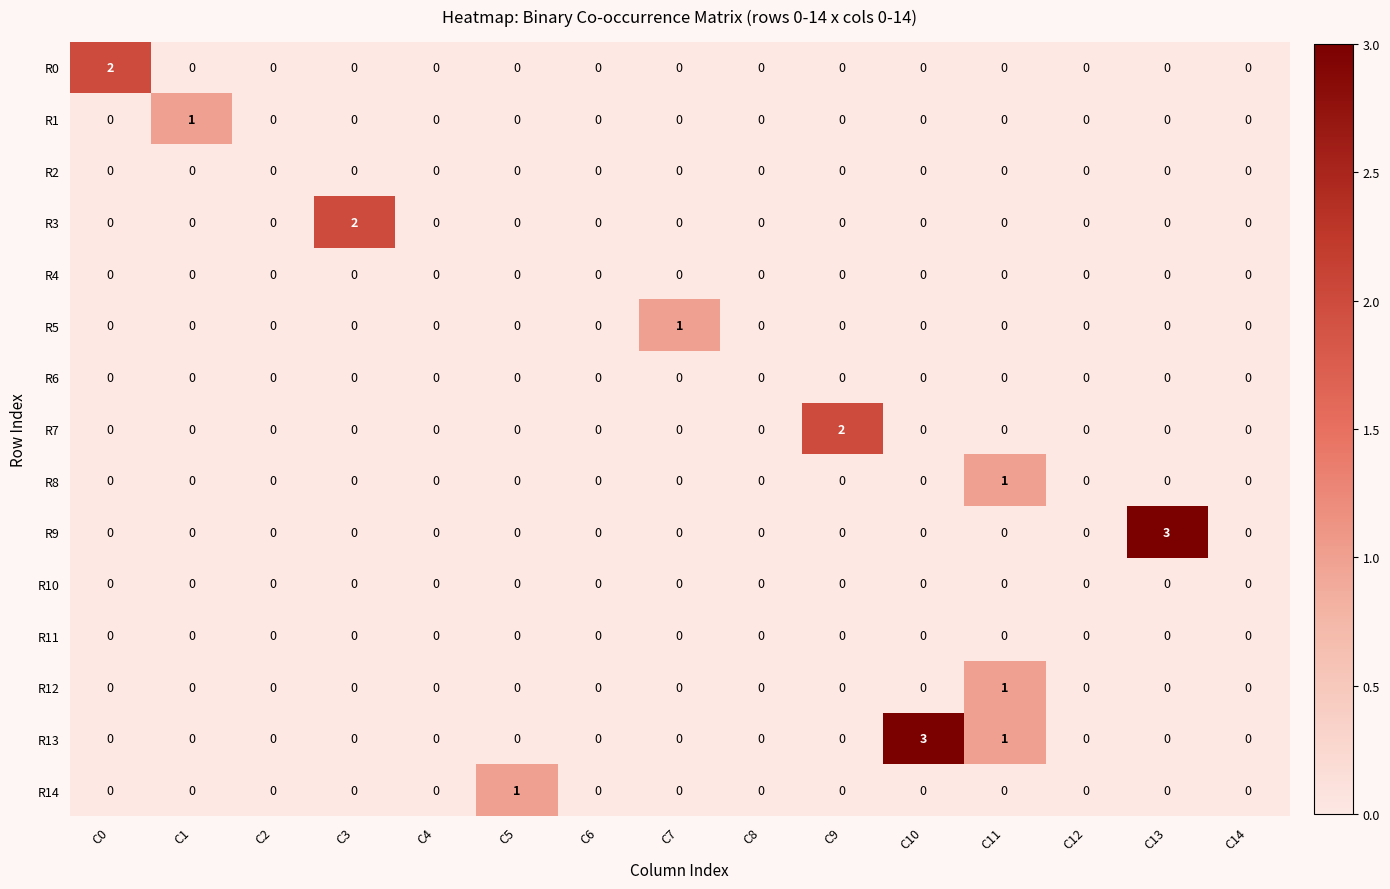

At which label does R14 reach its peak?

C5